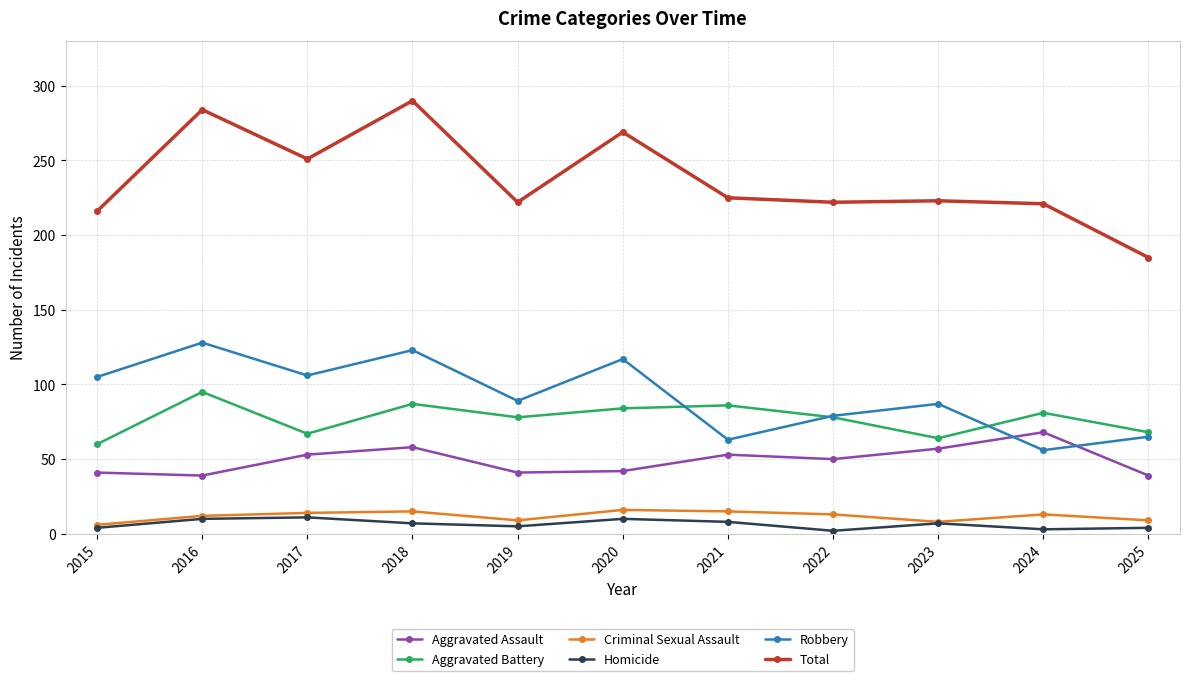

True or false: Total has more than 1 points higher than both neighbors.

True